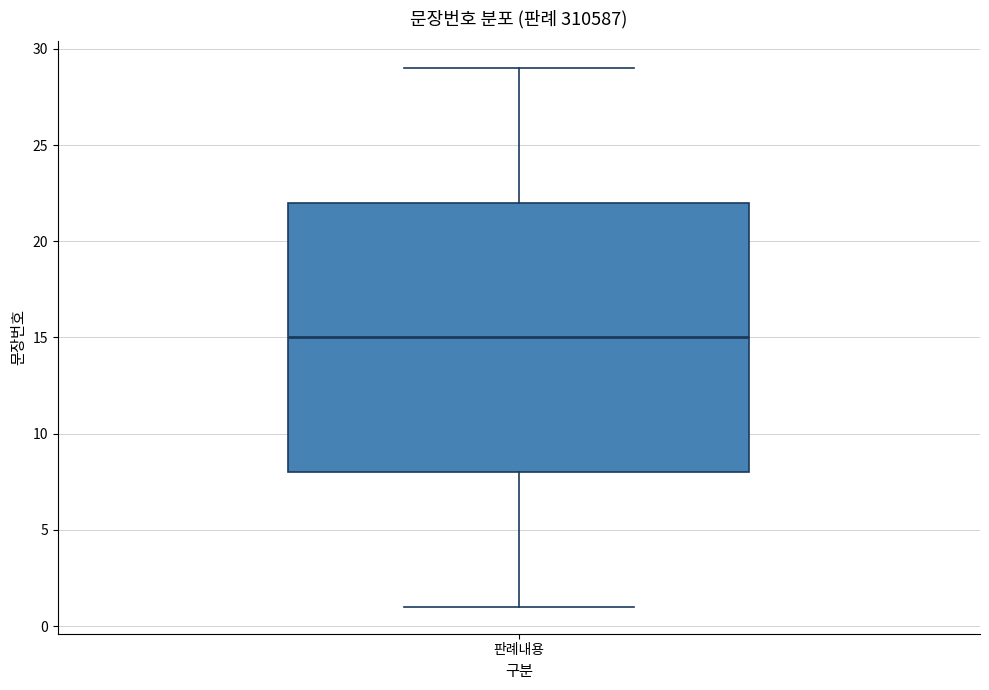

Transcribe this box plot: give where the median line is, the range the box spans, and where the two whiskers end, as read against the y-axis. The values are not printed on the chart, so give them approximately, as read against the axis.

median 15, box 8 to 22, whiskers 1 to 29